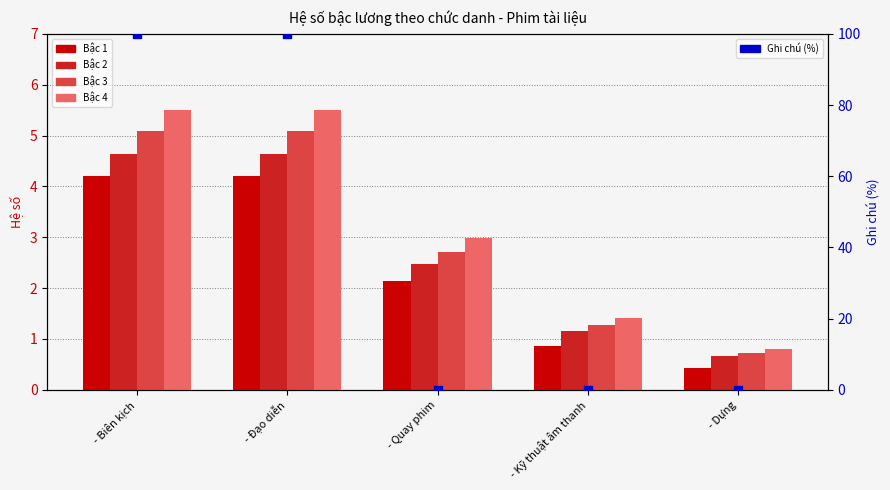

At how many categories does at least one series exceed 49?

2